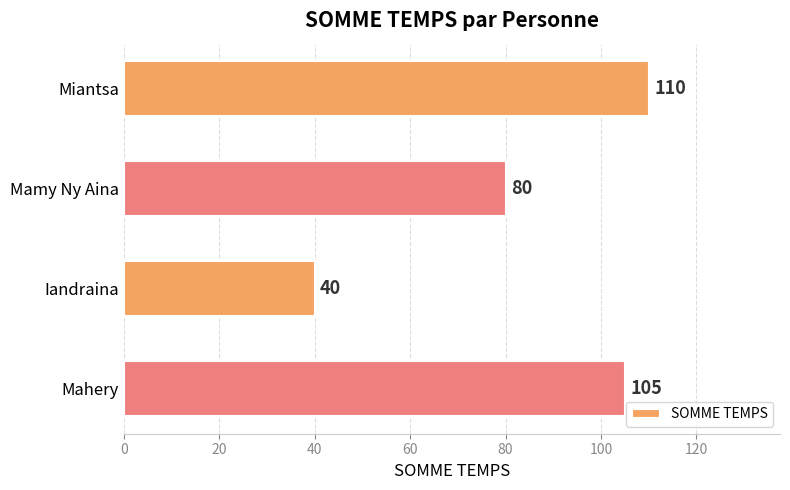

The chart shows a value of 110 at Miantsa. True or false?

True